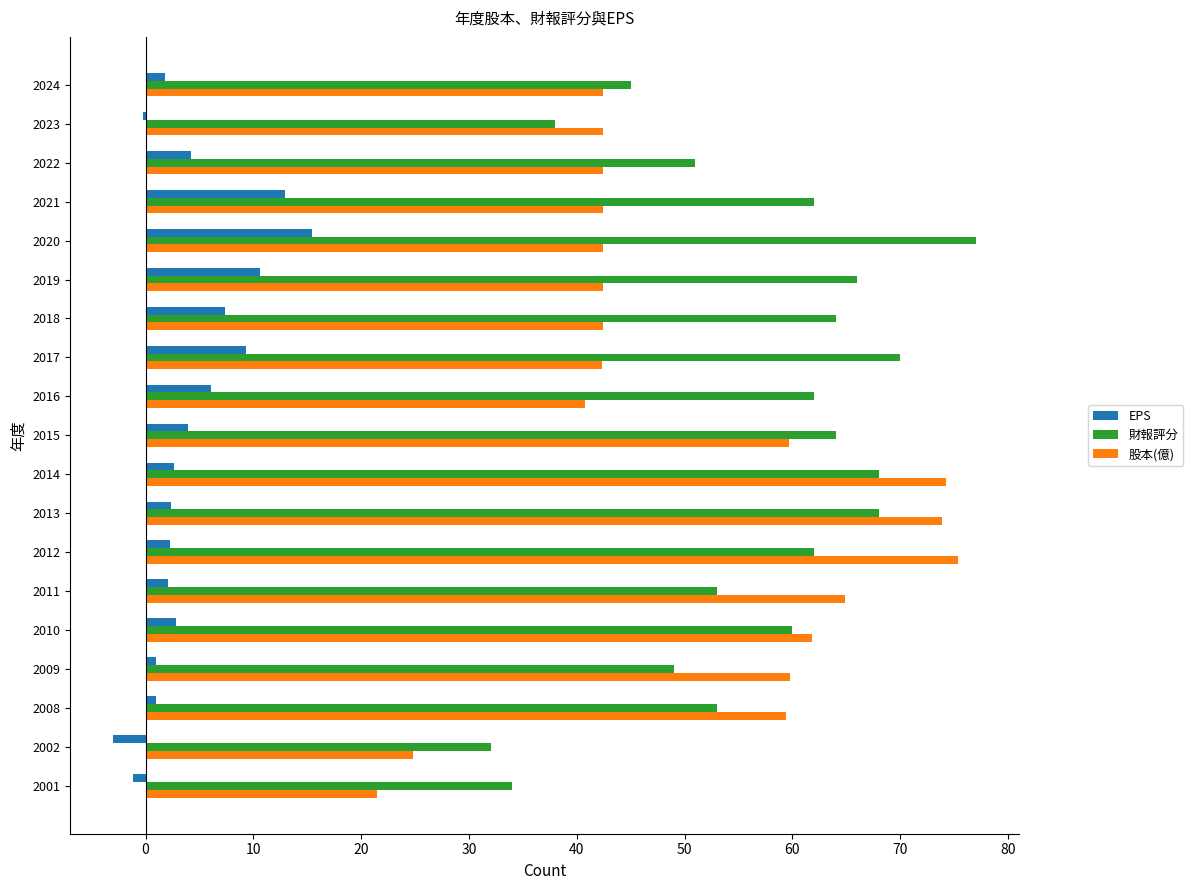

Is the value of 財報評分 at 2012 greater than the value of 股本(億) at 2022?

Yes